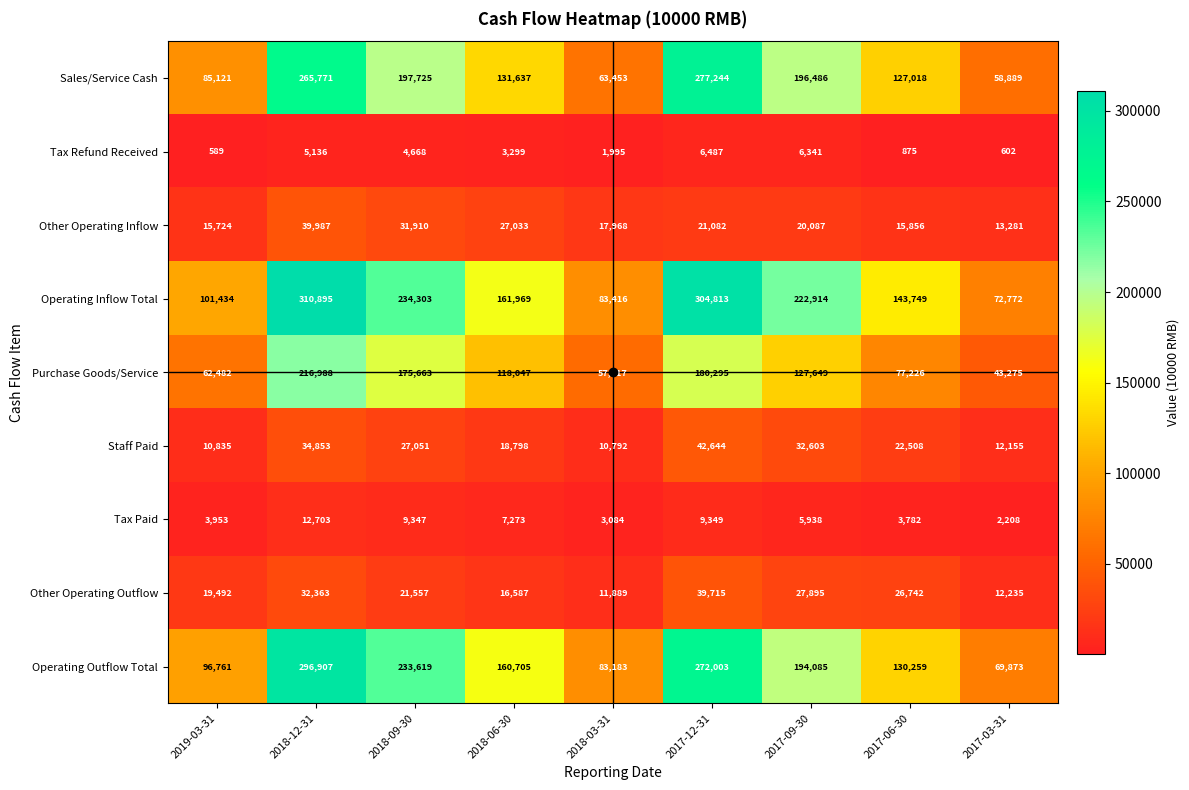

At which label does Staff Paid reach its peak?

2017-12-31